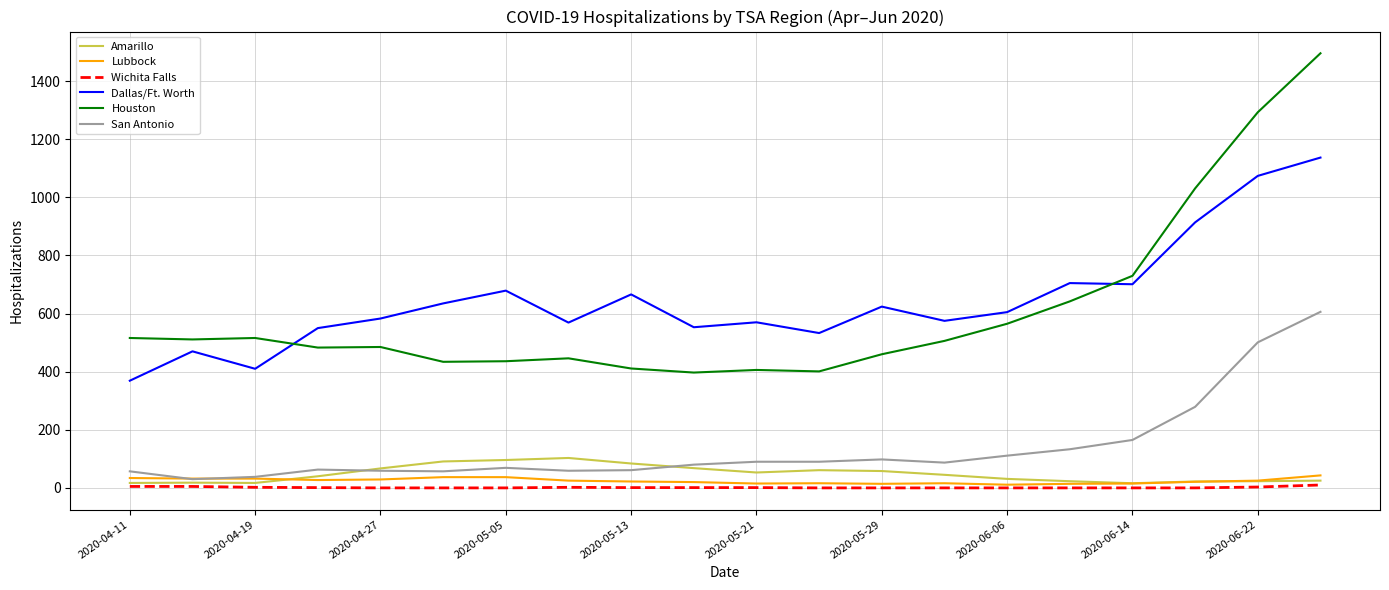

Count the number of categories in the chart.

20